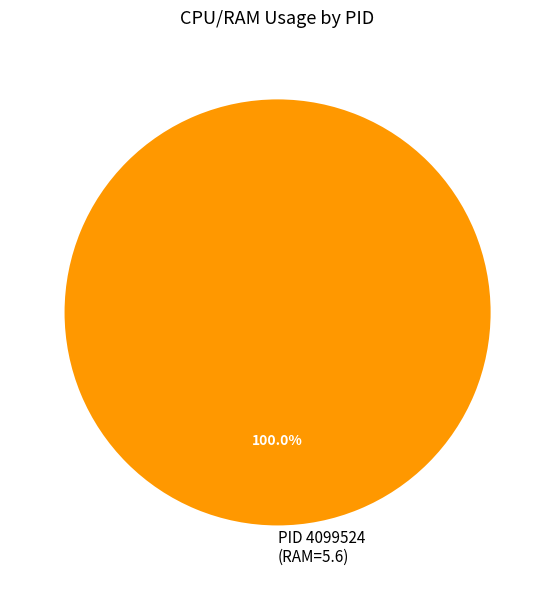

Is there a majority slice in this chart?

Yes